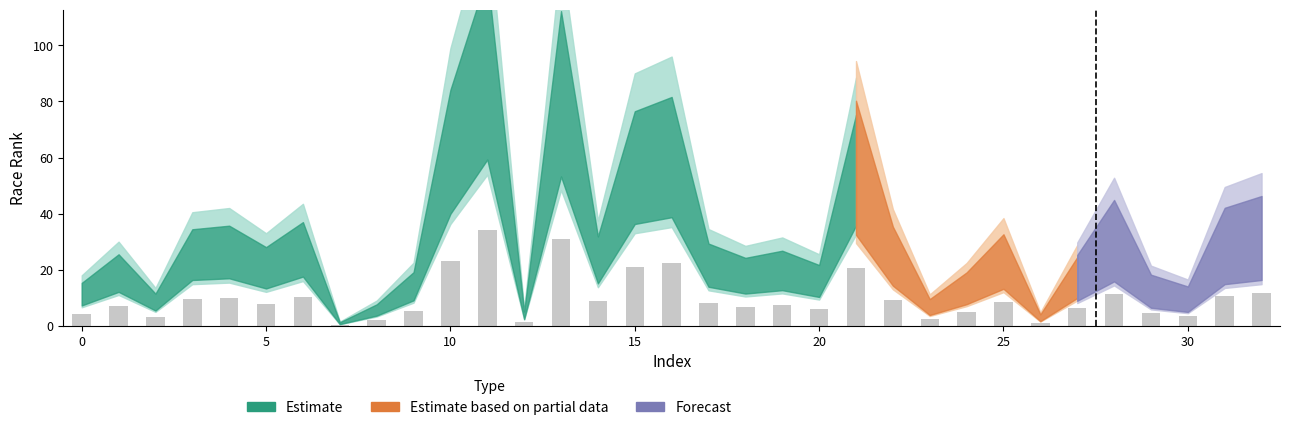

What is the greatest value displayed?

34.3